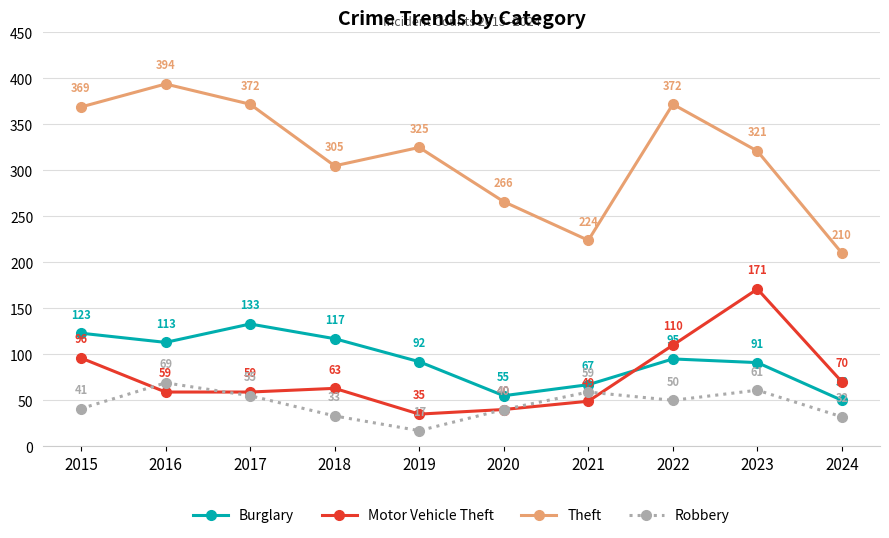

Which series has the largest total across all categories?

Theft